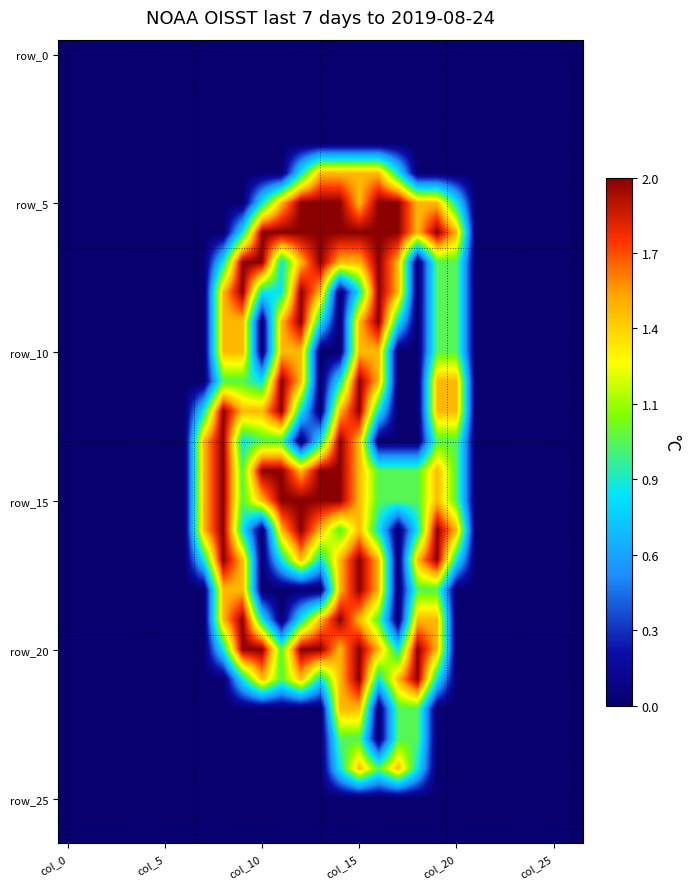

Count the number of categories in the chart.

27